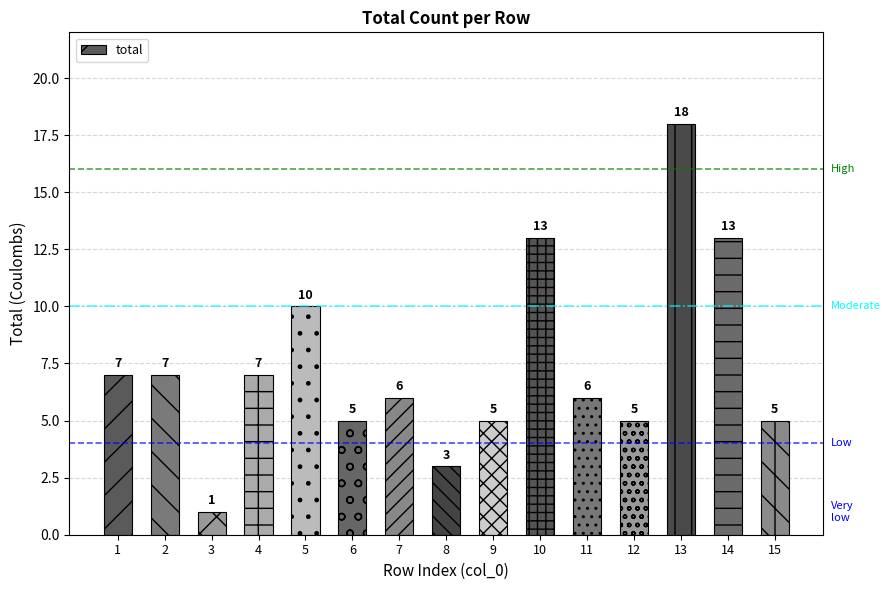

What is the difference between the maximum and minimum values?

17